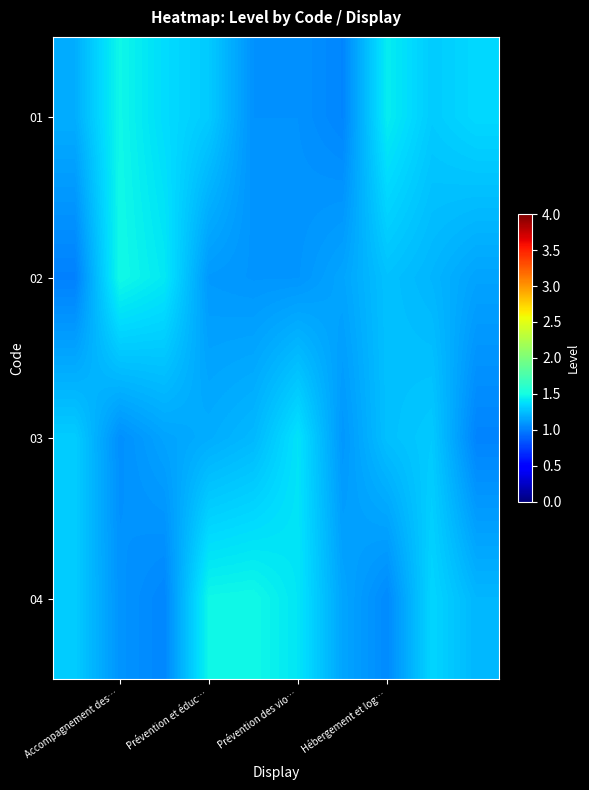

How many categories are shown in the chart?

10